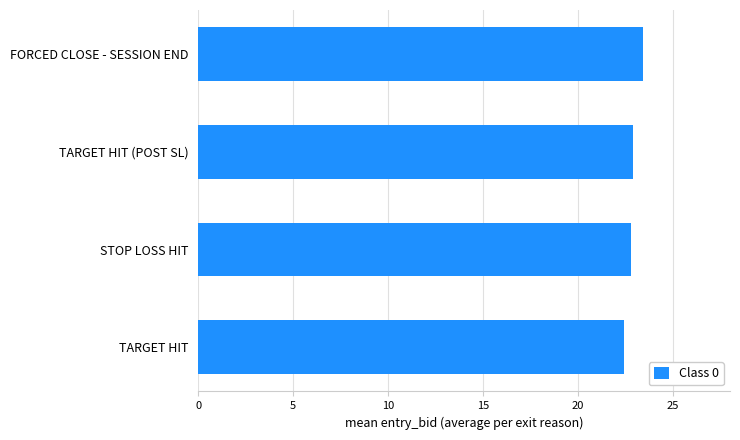

What is the ratio of the value at TARGET HIT (POST SL) to the value at STOP LOSS HIT?

1.0